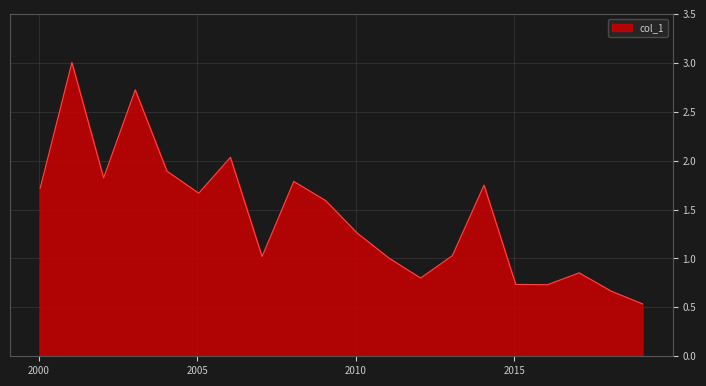

How many interior local peaks (higher than both neighbors) does the data have?

6